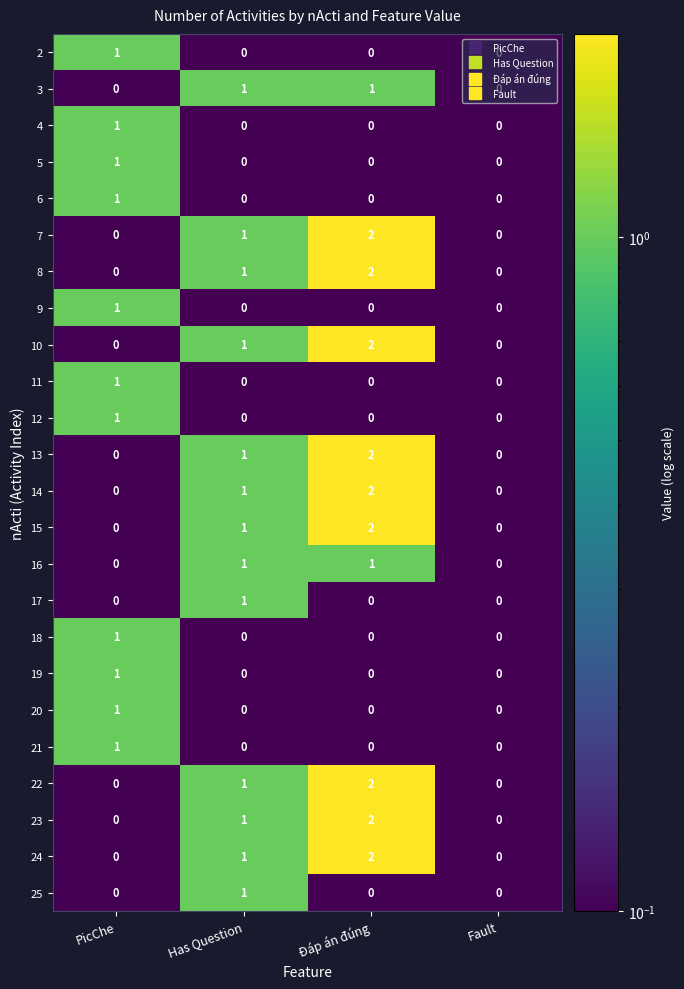

What is the sum of all 13 values?

3